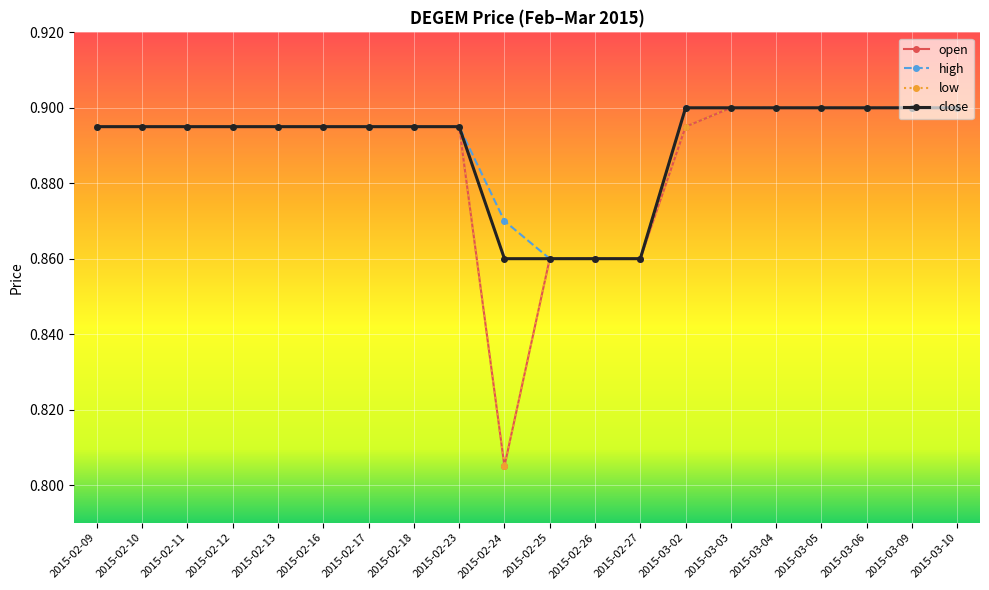

The open series shows 1.3 at 2015-02-25. True or false?

False